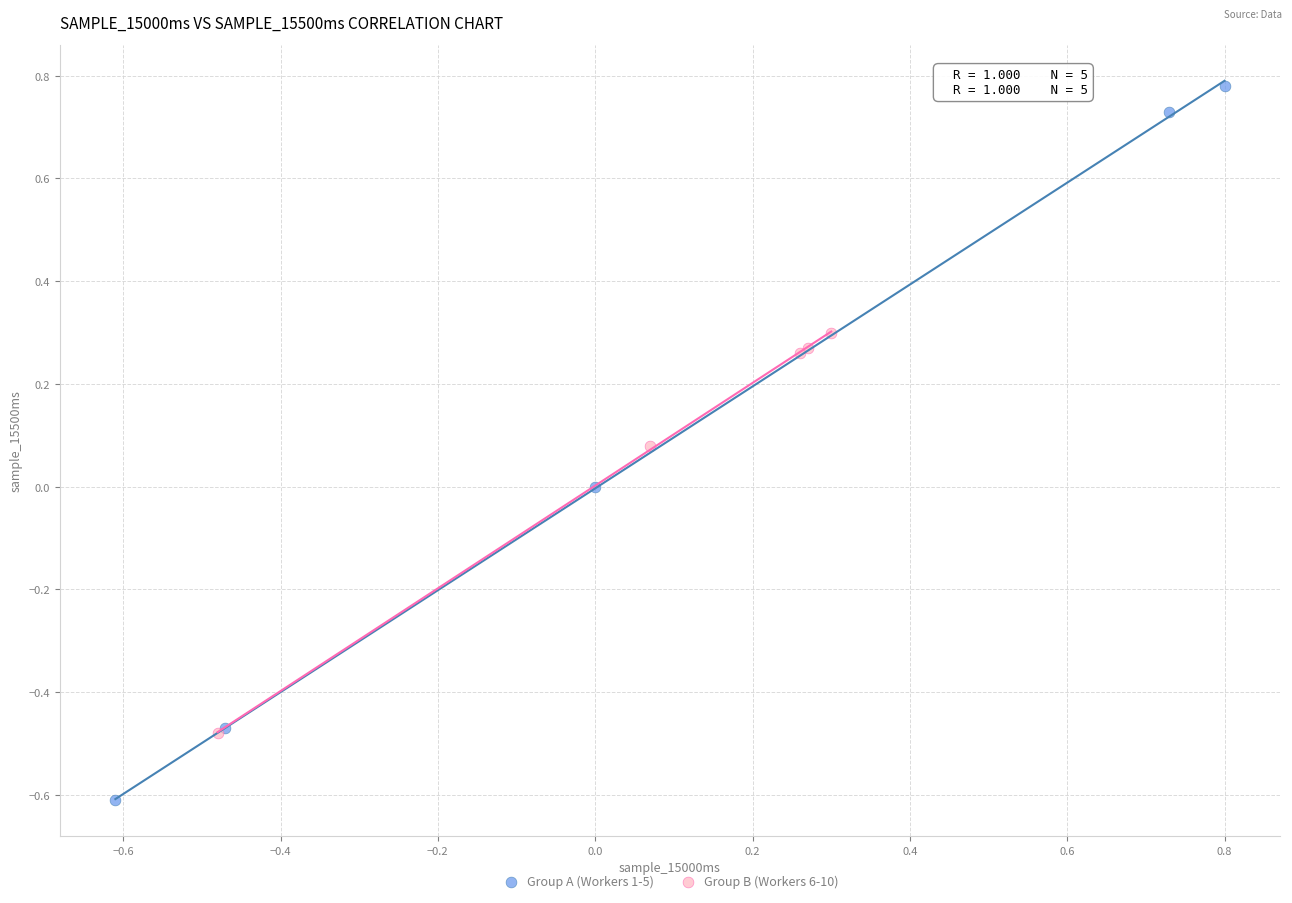

Which series has the widest spread of Y values?

Group A (Workers 1-5)